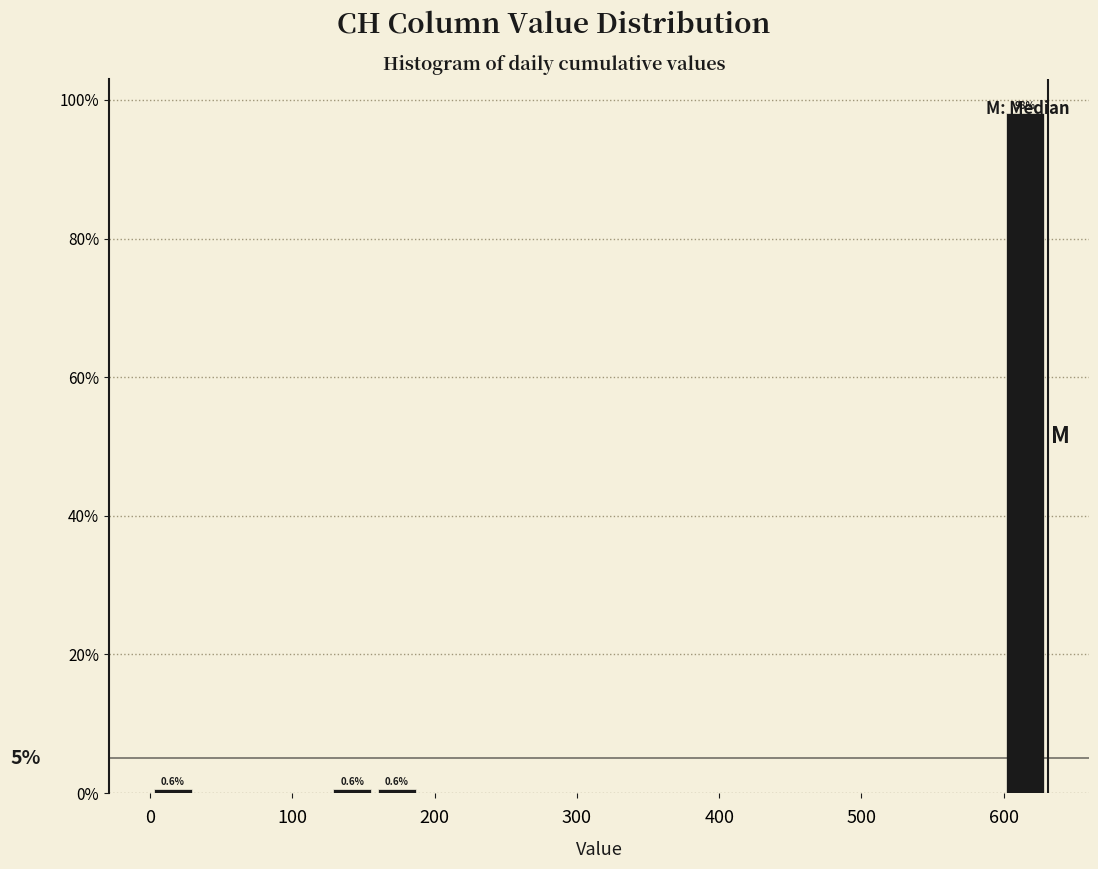

Around what value on the x-axis is the tallest bar? Give the approximate position of its centre, as read against the axis.

620